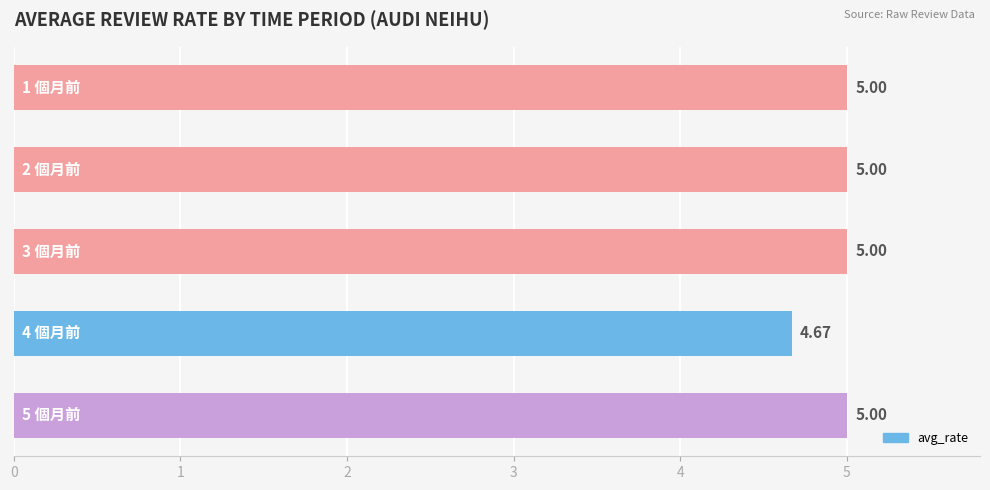

What is the sum of all values?

24.7